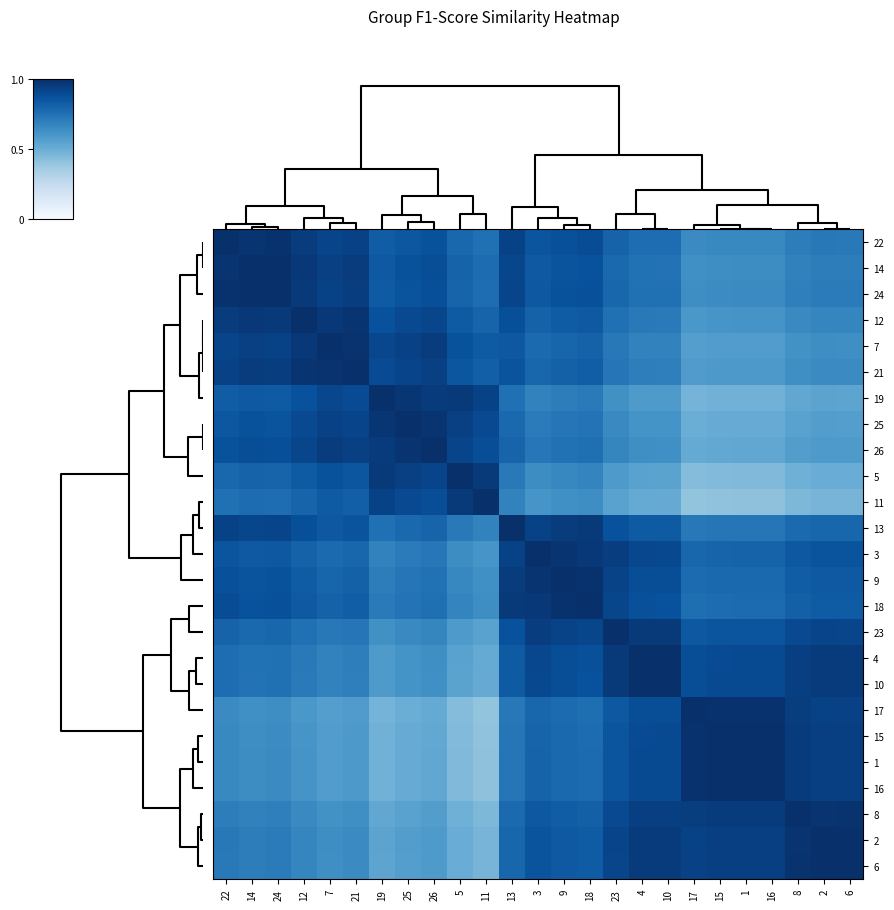

At 16, list the series in order from smallest to largest.

11, 5, 19, 25, 26, 7, 21, 12, 14, 24, 22, 13, 18, 9, 3, 23, 4, 10, 2, 6, 8, 17, 15, 1, 16